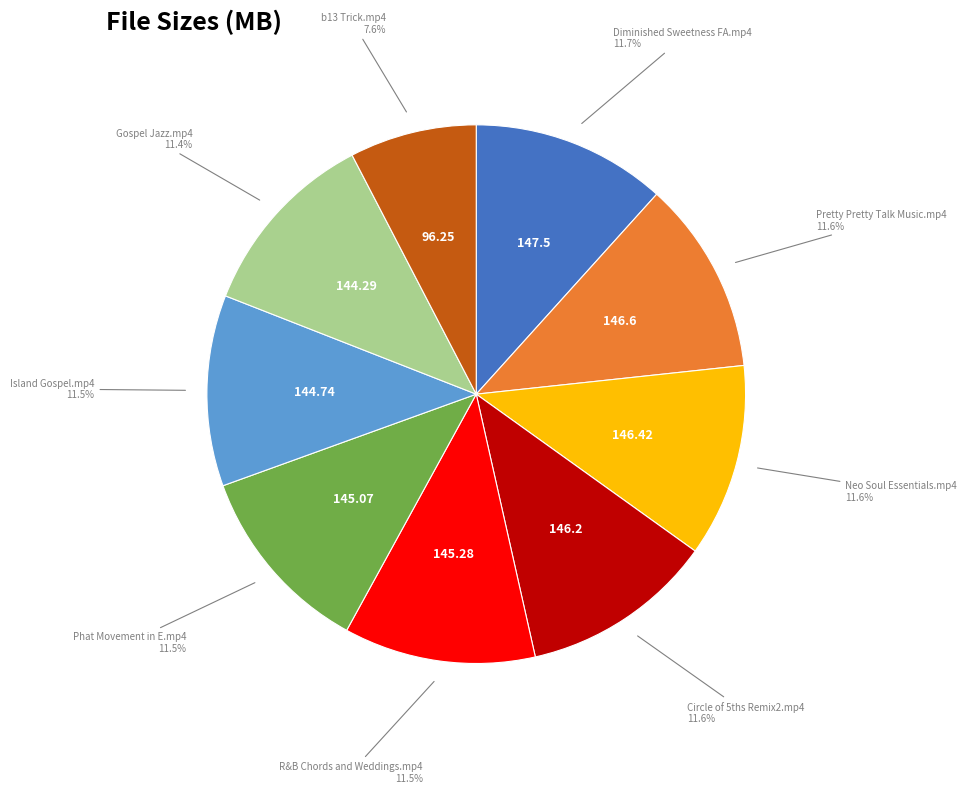

Is there any slice that represents more than half of the pie?

No